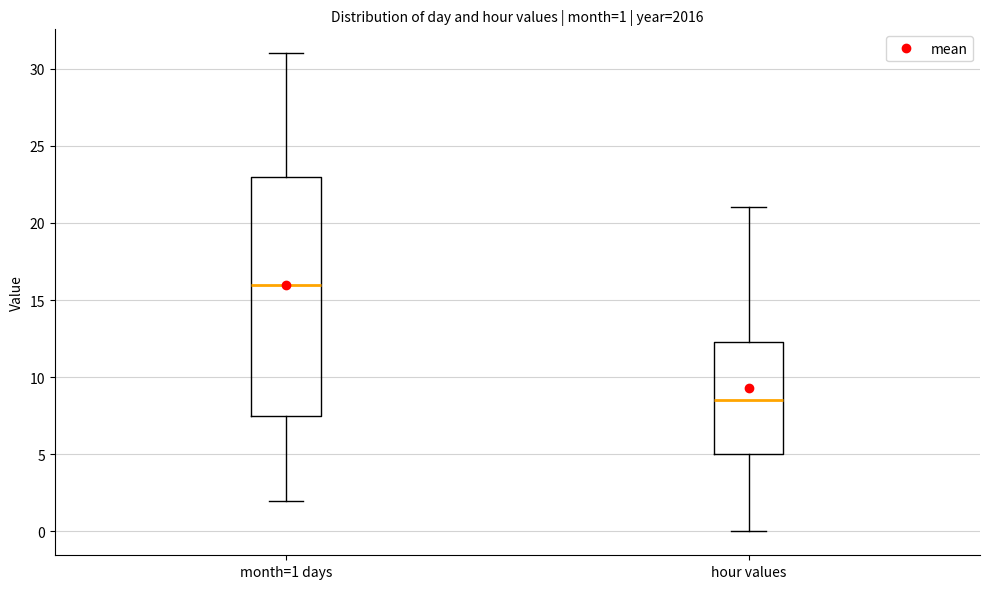

Which box has the highest median line?

month=1 days